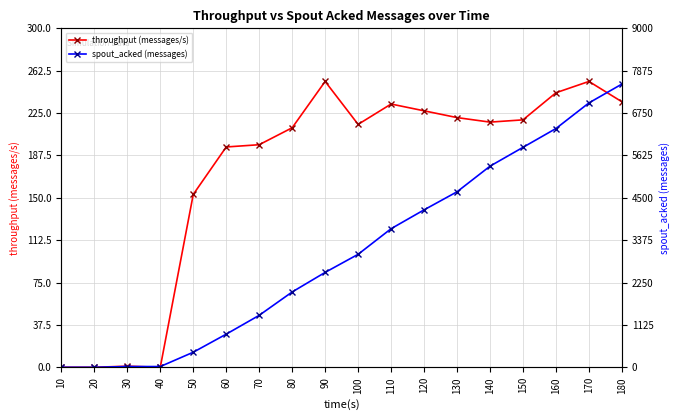

Reading left to right, what are all the values shown in this chart?

throughput (messages/s): 0	0	1	0	153	195	197	212	253	215	233	227	221	217	219	243	253	235
spout_acked (messages): 0	0	20	20	400	880	1380	2000	2520	3000	3680	4180	4660	5340	5840	6340	7020	7520